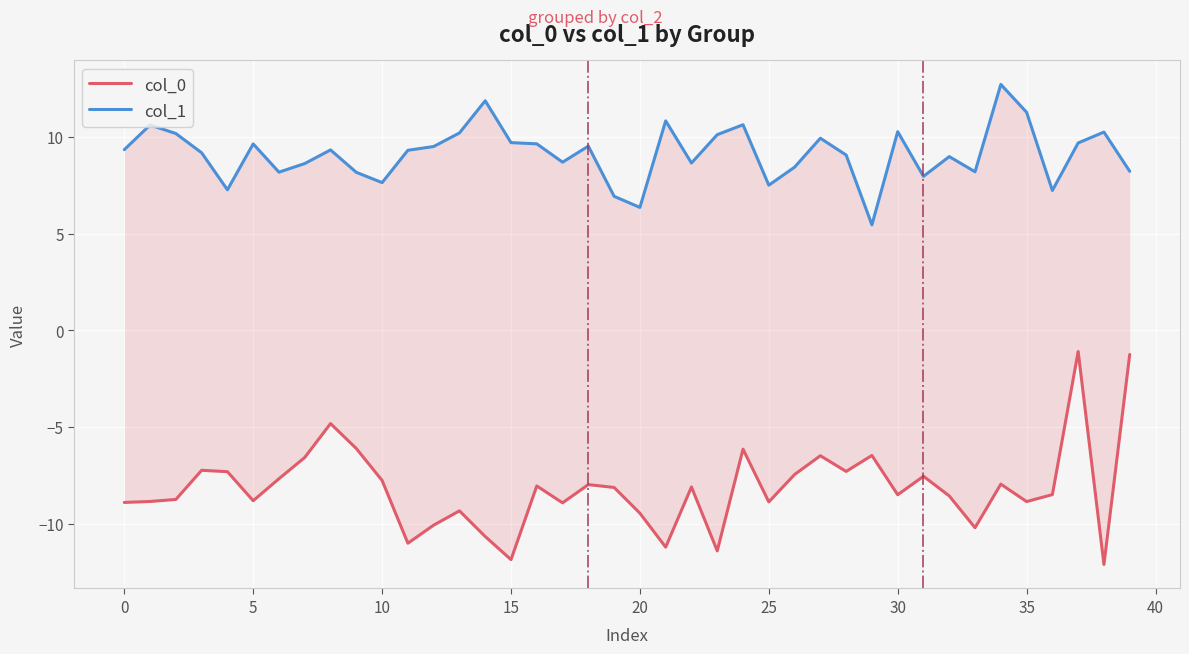

Which has a higher value, 12 or 24?

24